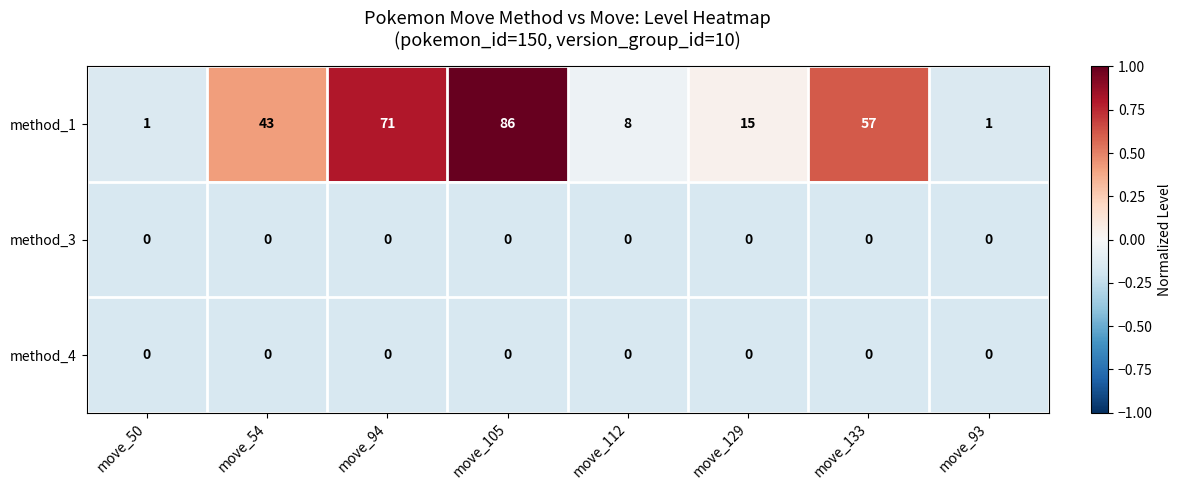

The method_1 series shows 86 at move_105. True or false?

True